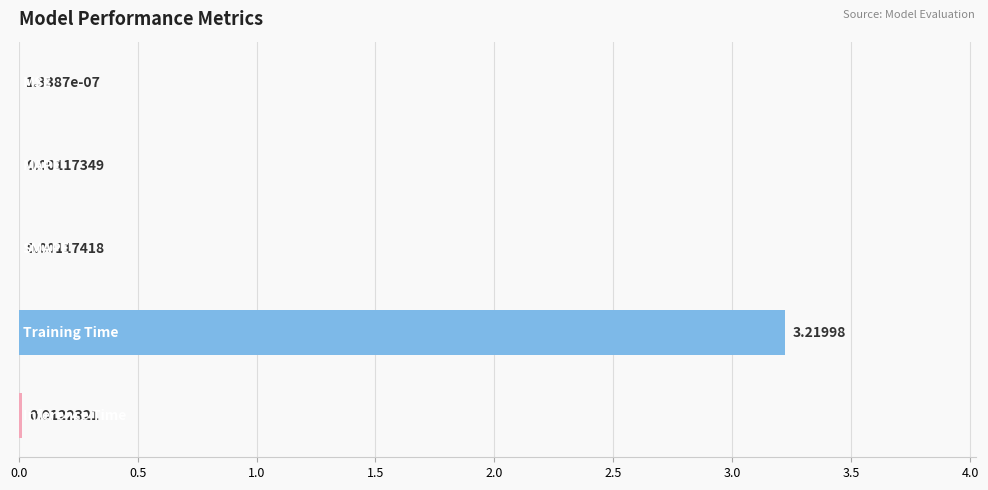

How many series are shown in this chart?

1